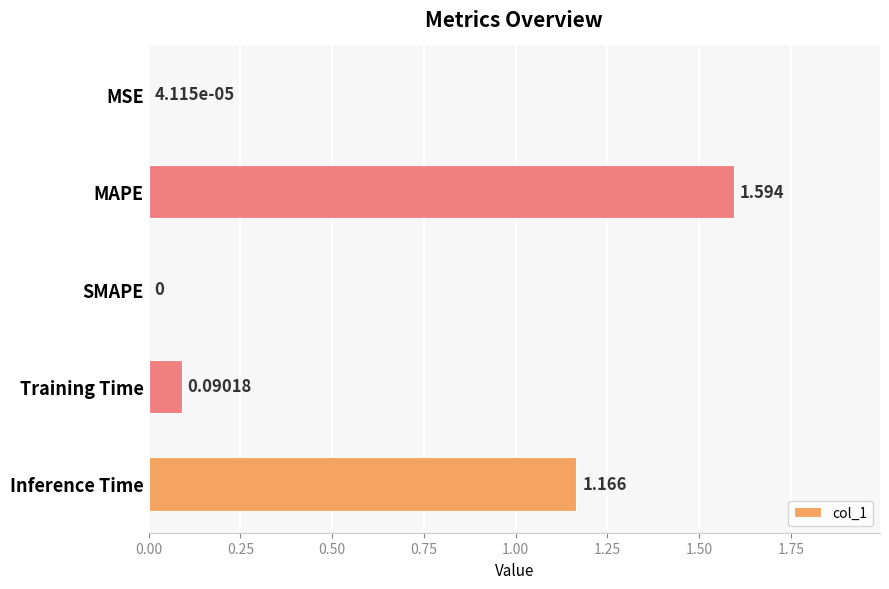

At which label is the value closest to 0?

SMAPE